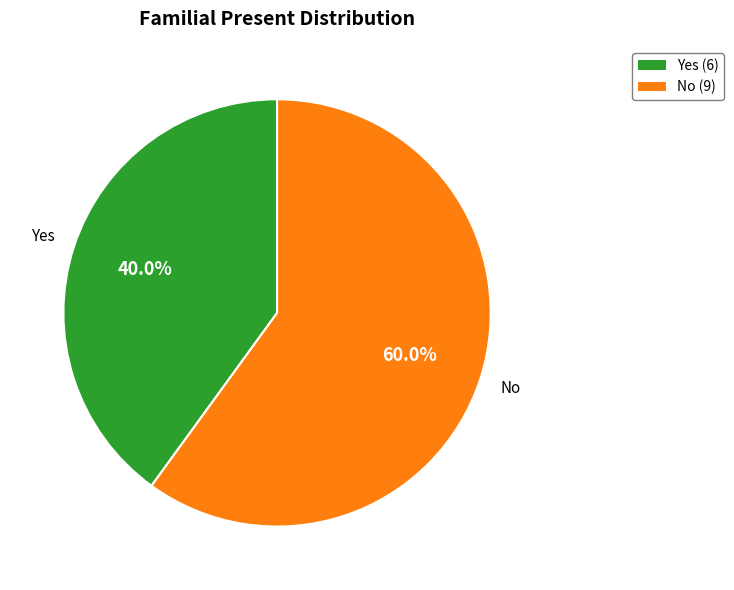

Combined, do No and Yes account for over 50%?

Yes